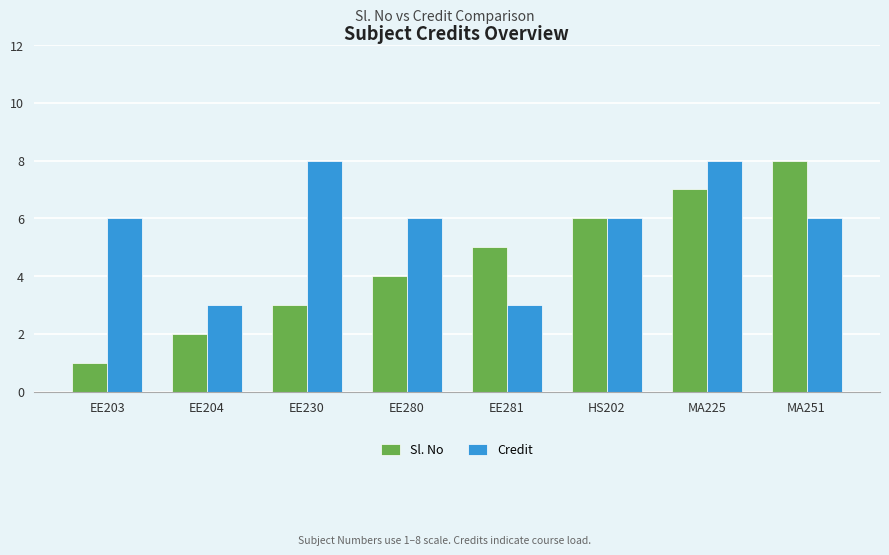

List the labels in order of Sl. No value, smallest first.

EE203, EE204, EE230, EE280, EE281, HS202, MA225, MA251